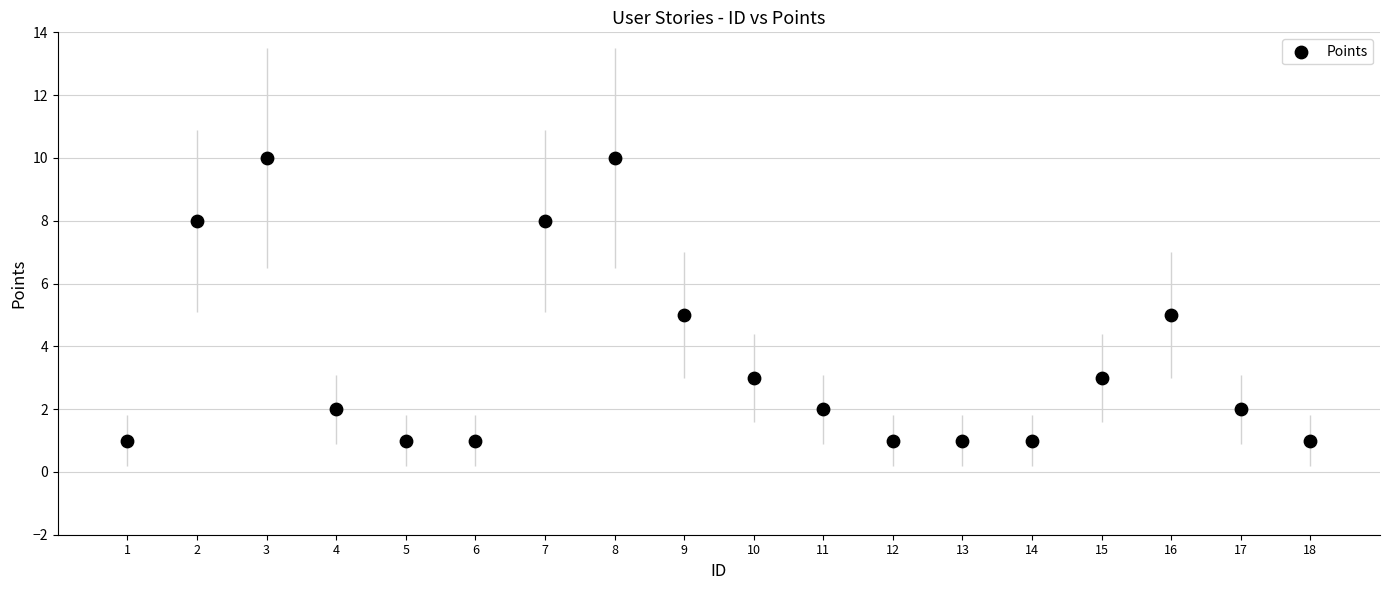

What is the range of X values (max minus min)?

17